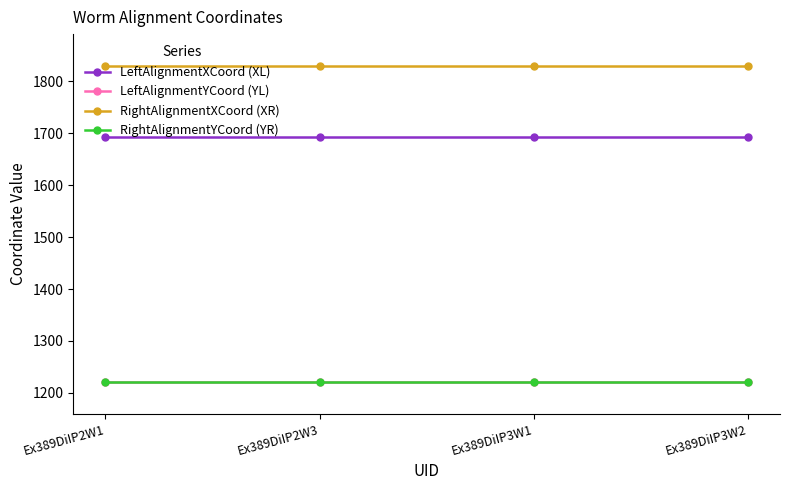

What is the average value of the RightAlignmentXCoord (XR) series?

1830